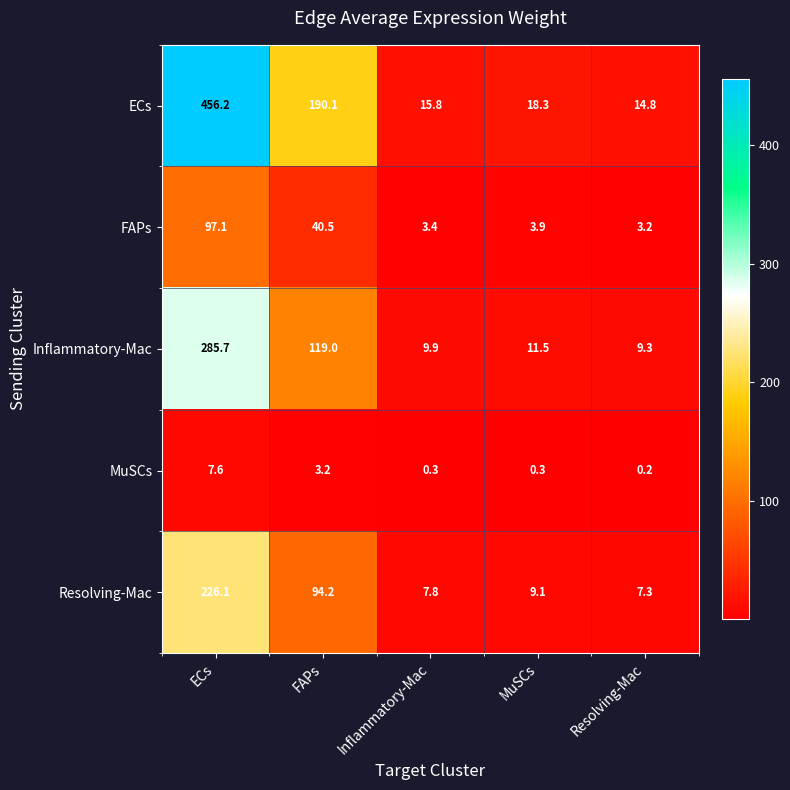

What is the sum of all ECs values?

695.2